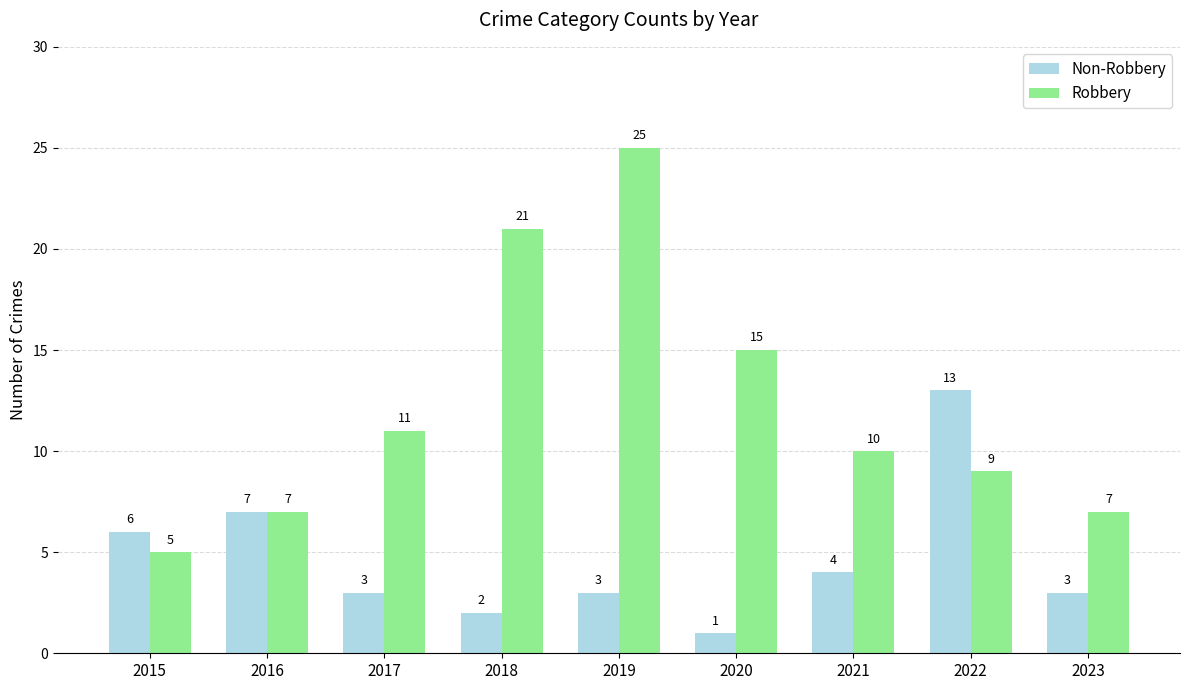

What is the difference between the maximum and minimum values in the Non-Robbery series?

12